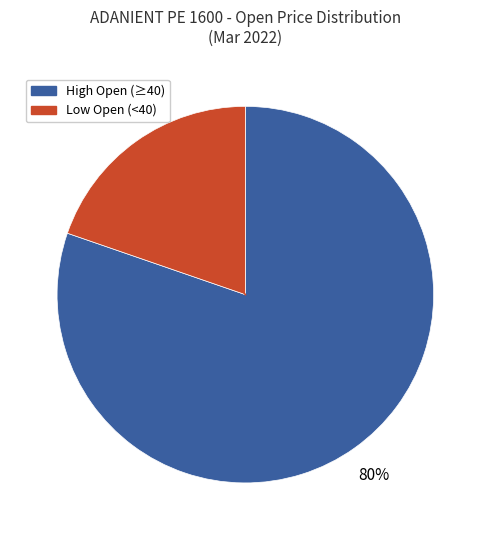

Is there any slice that represents more than half of the pie?

Yes